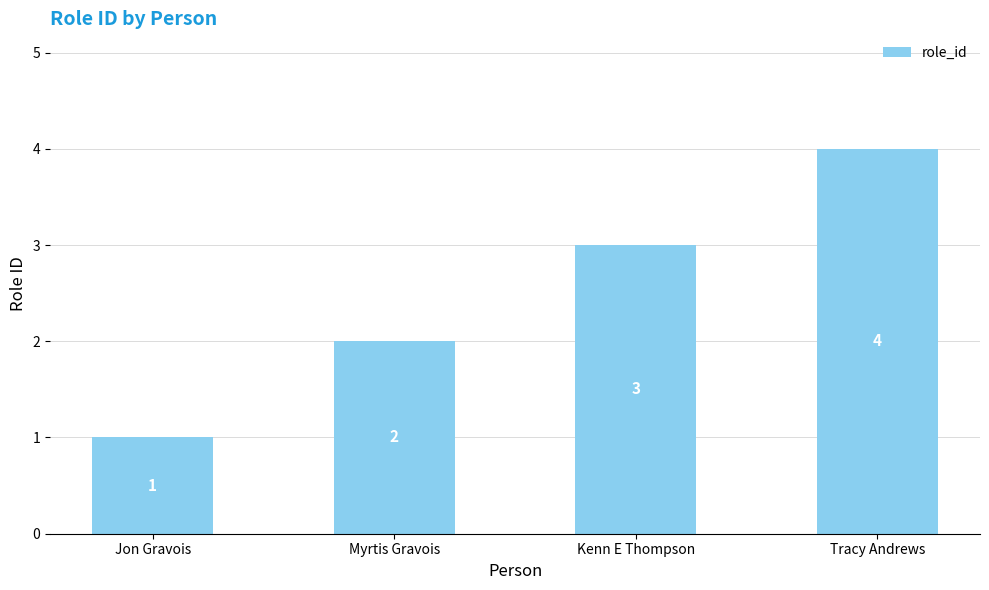

Reading right to left, what are all the values shown in this chart?

4	3	2	1